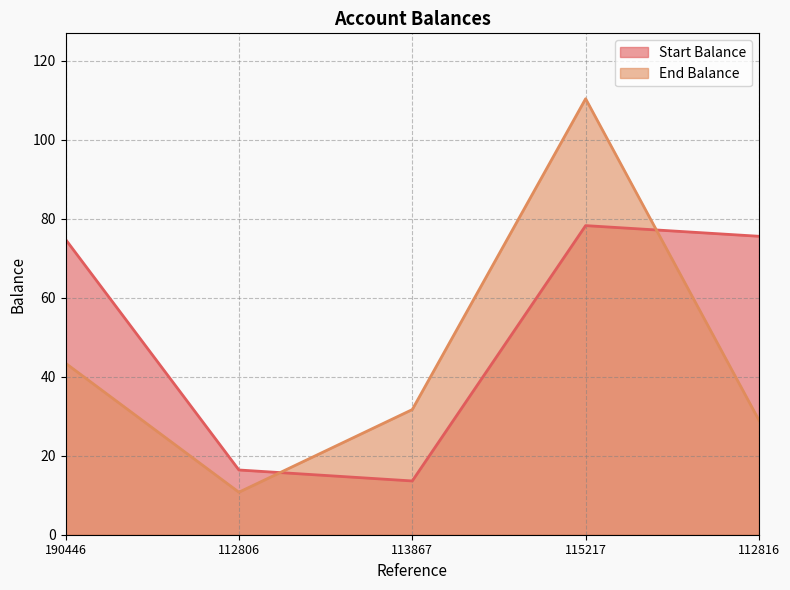

Rank the series by their maximum value, from highest to lowest.

End Balance, Start Balance